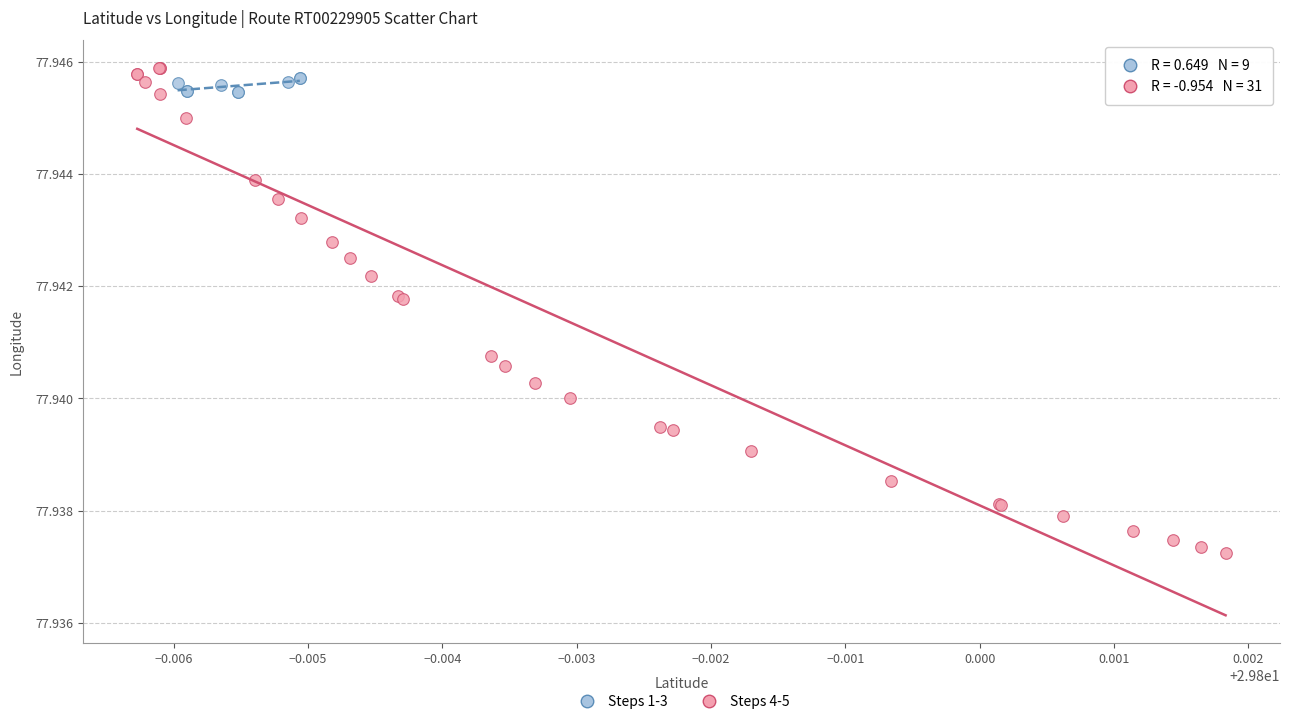

Which series contains the lowest Y value?

Steps 4-5